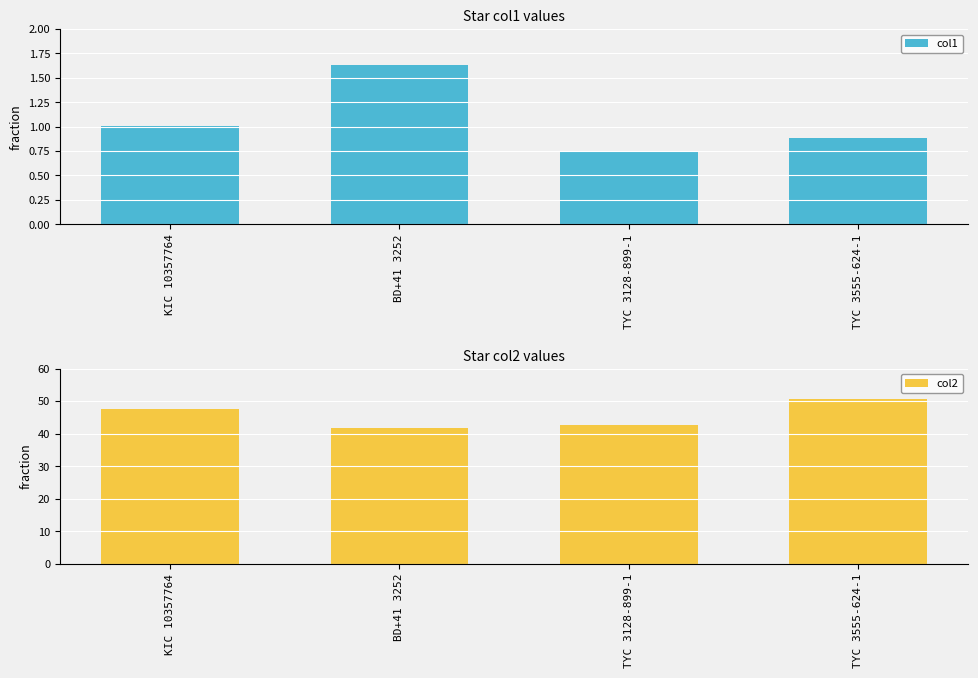

How many bars are there in total?

8